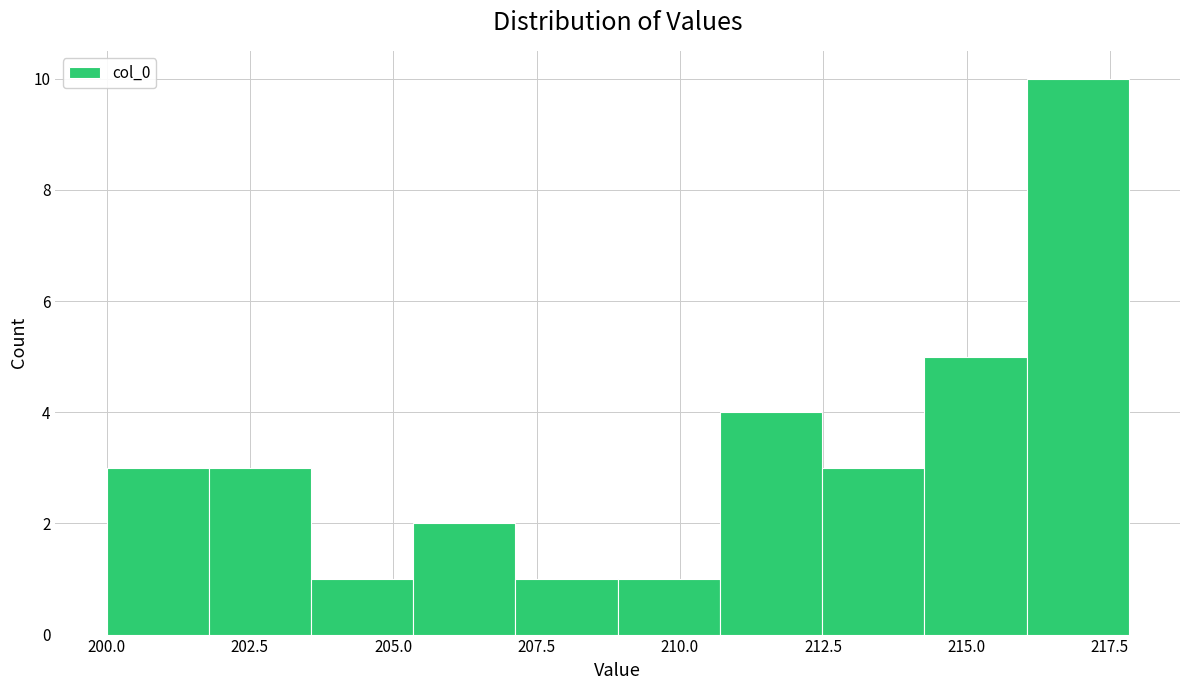

Read against the x-axis, roughly where is the centre of the tallest bar?

217.0